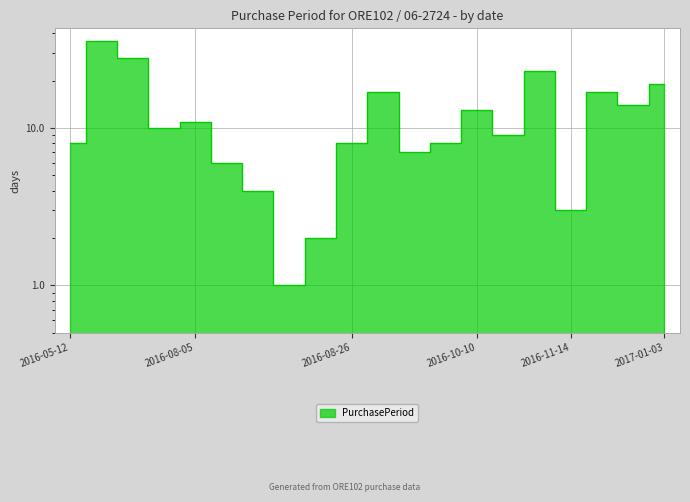

The chart shows a value of 8 at 2016-08-26. True or false?

True